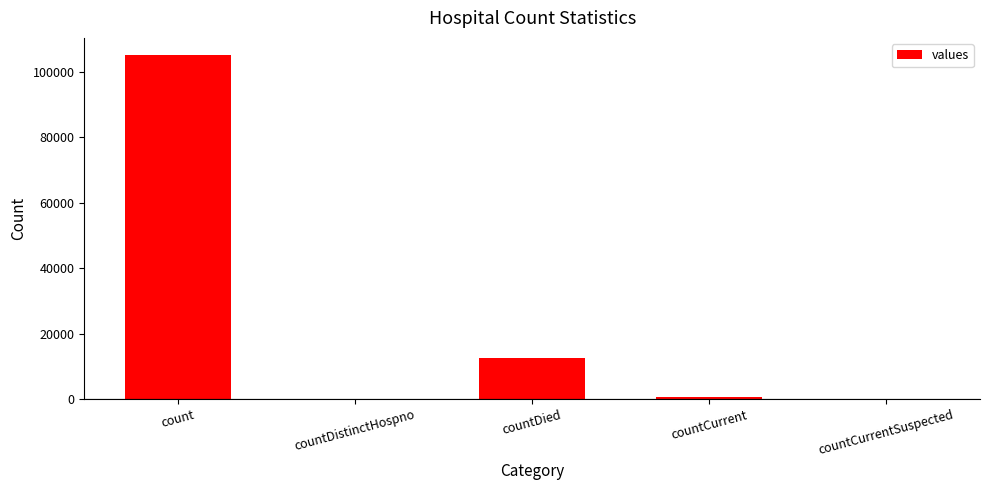

What is the sum of all values?

118484